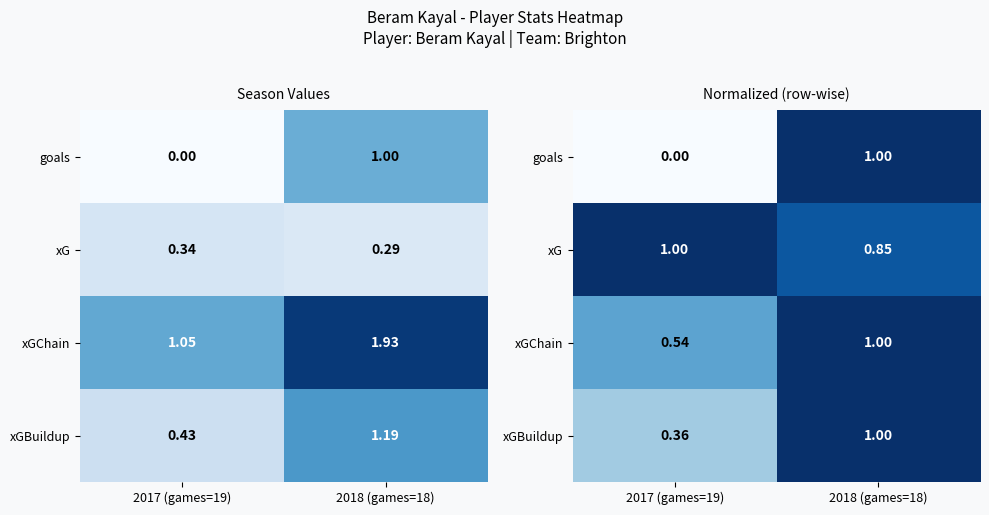

What is the total value across all series at 2018 (games=18)?

3.8